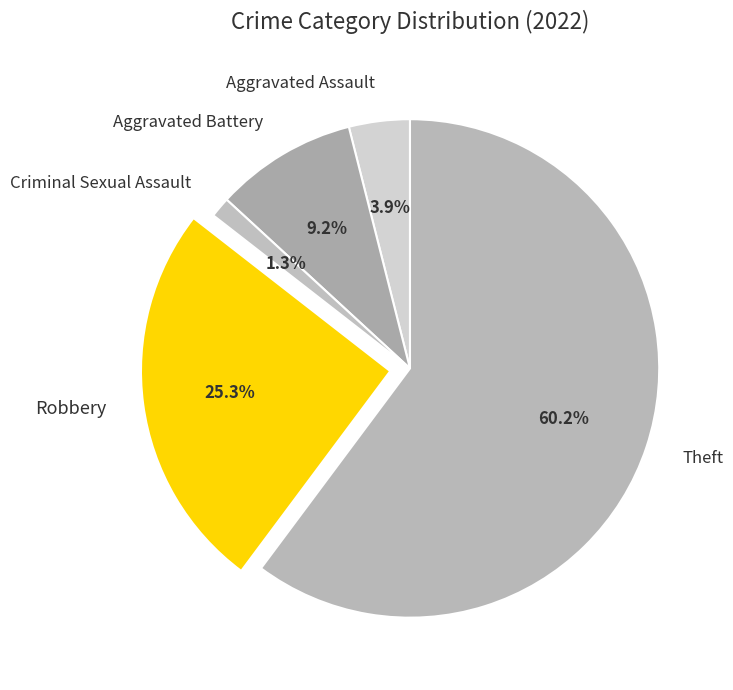

Rank the categories by value from highest to lowest.

Theft, Robbery, Aggravated Battery, Aggravated Assault, Criminal Sexual Assault